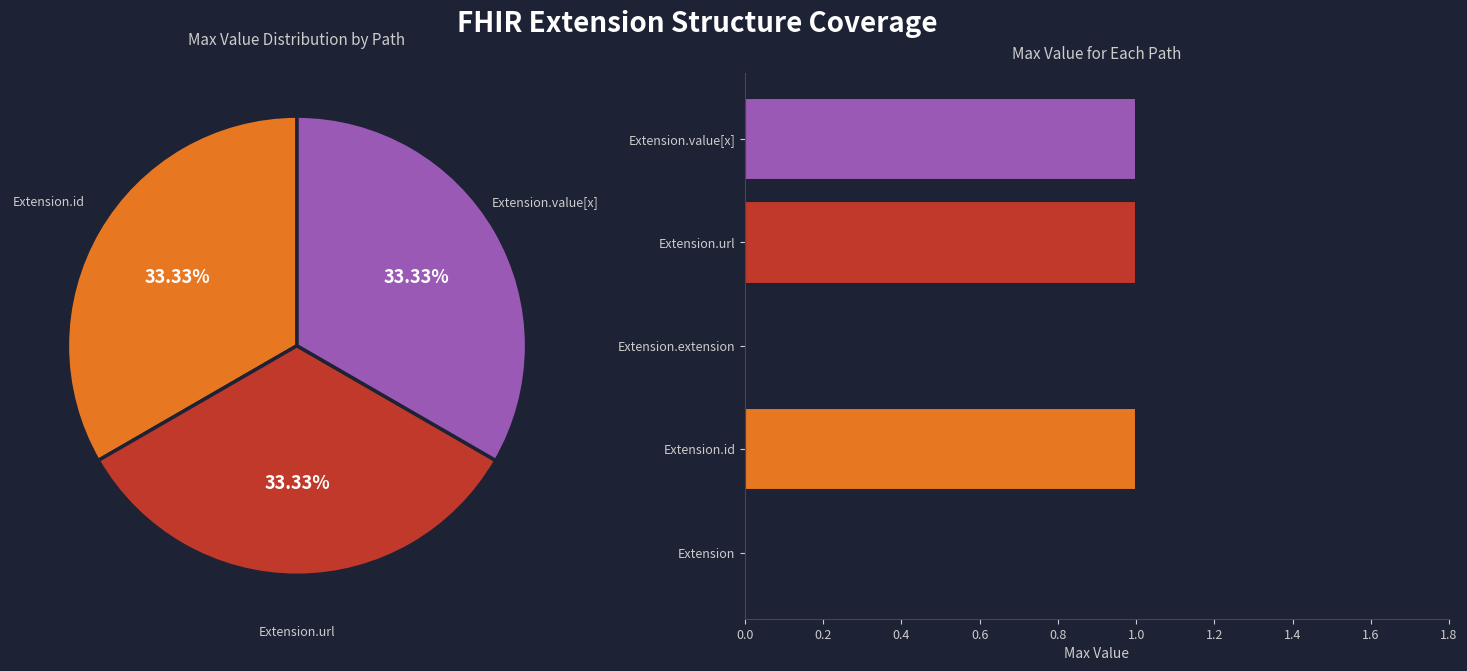

What percentage is NOT represented by Extension.extension?

100.0%